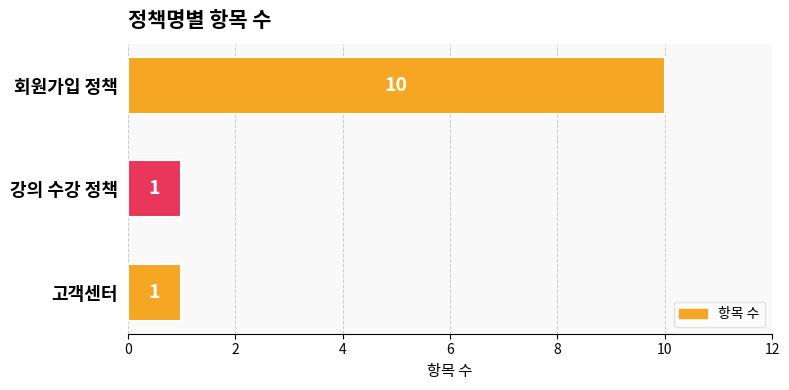

Reading top to bottom, what are all the values shown in this chart?

회원가입 정책=10	강의 수강 정책=1	고객센터=1